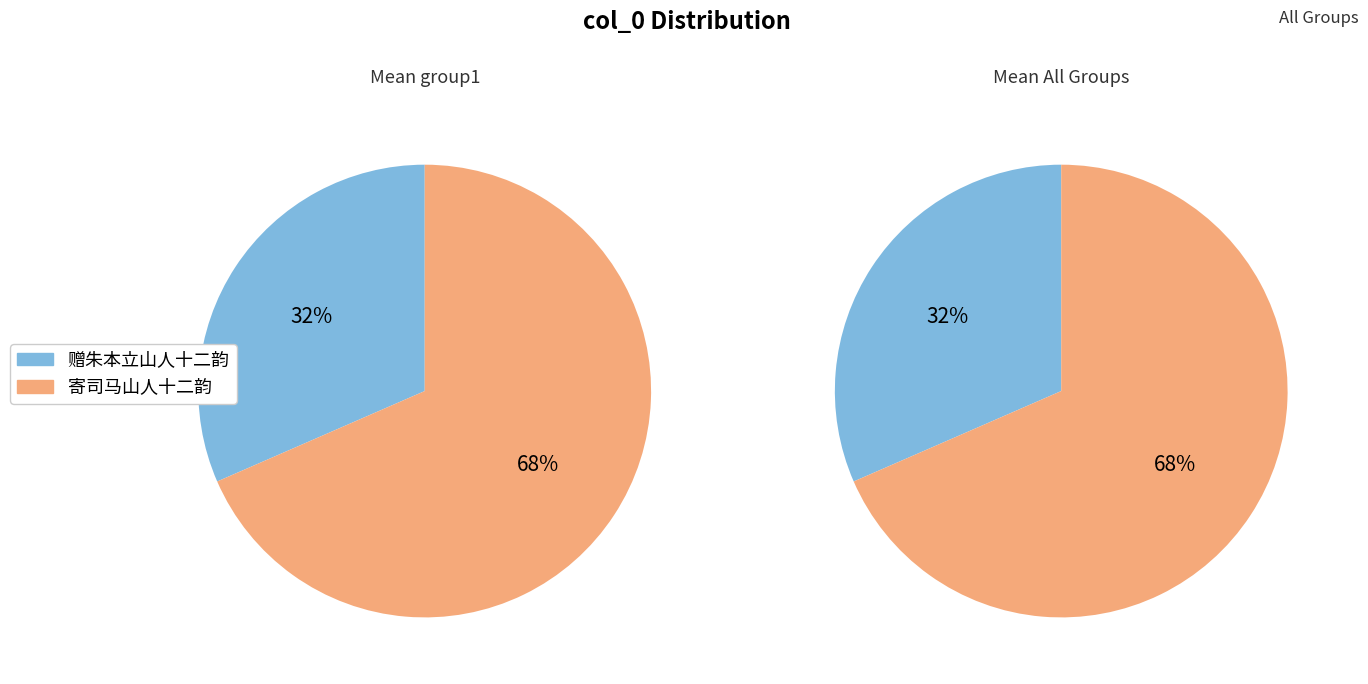

To the nearest percent, what is the combined percentage of 寄司马山人十二韵 and 赠朱本立山人十二韵?

100%